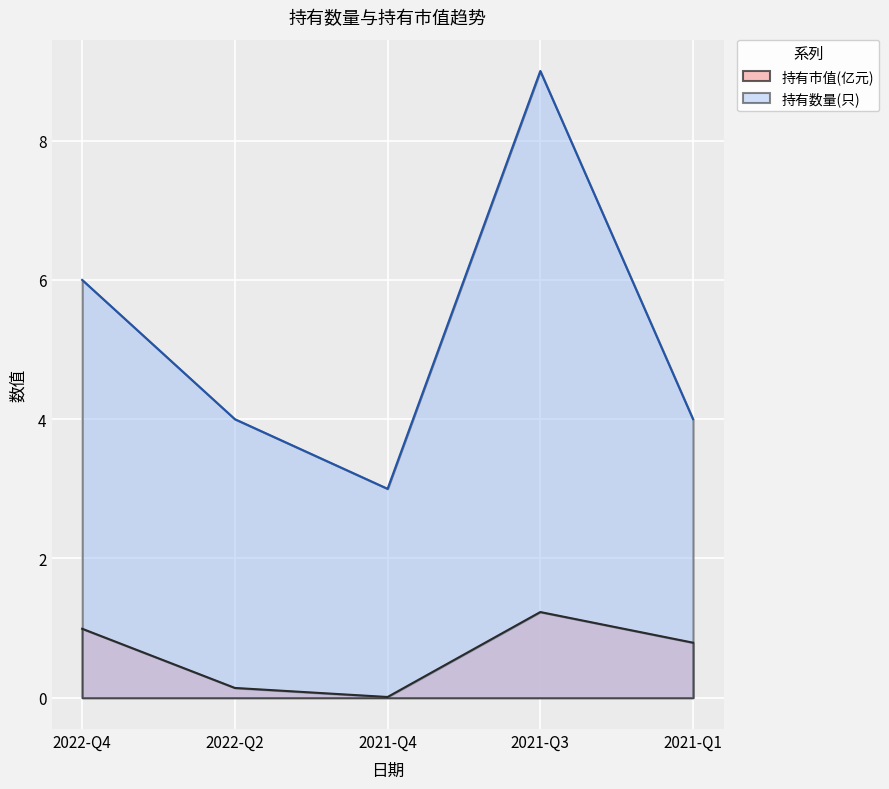

Rank the series by their average value, from lowest to highest.

持有市值(亿元), 持有数量(只)